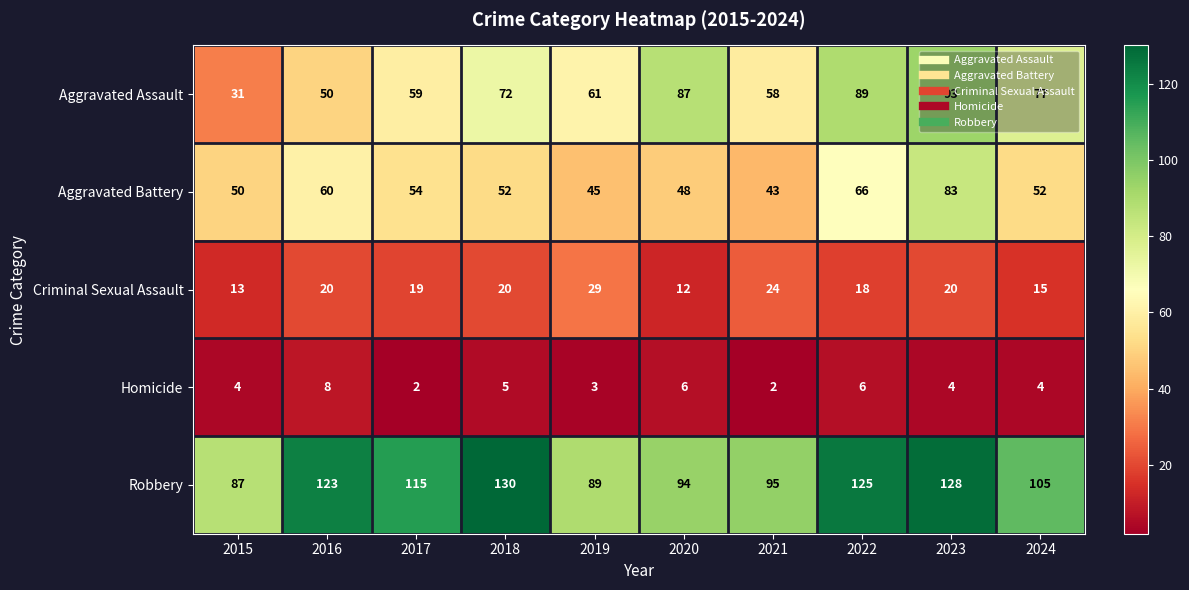

At which label is Homicide closest to 5?

2018